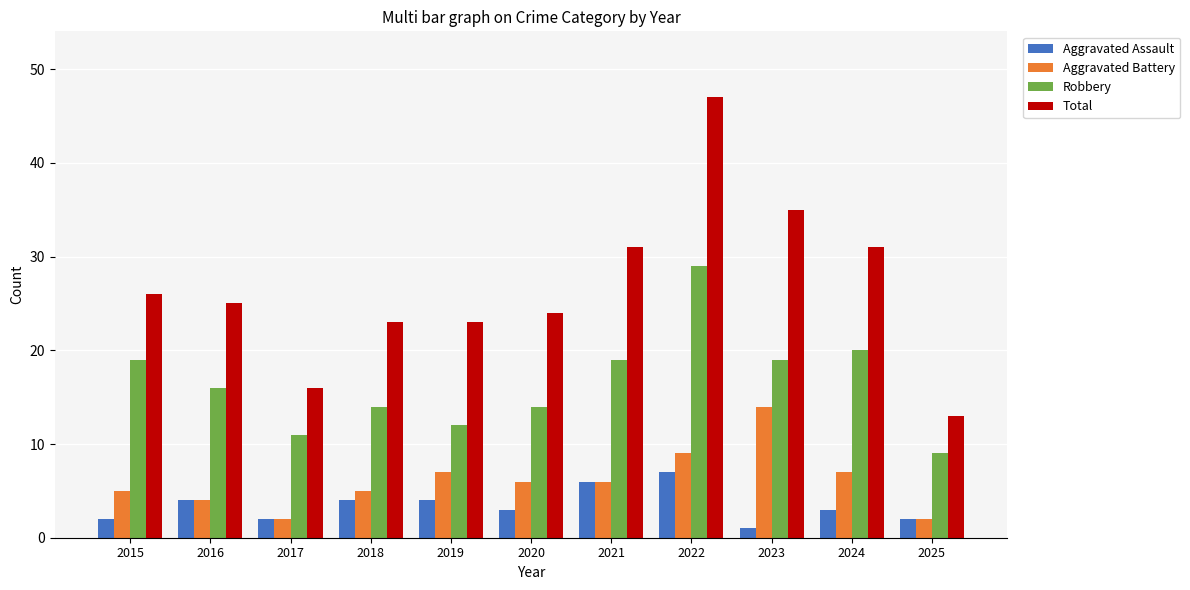

What is the spread (max minus min) of values at 2015?

24